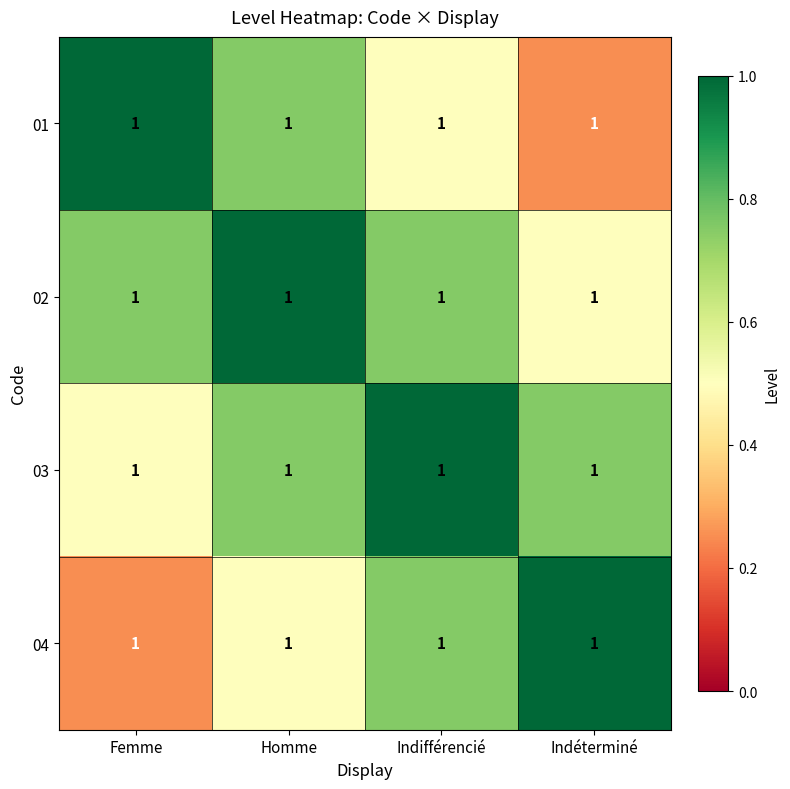

What is the average value of the 02 series?

0.8